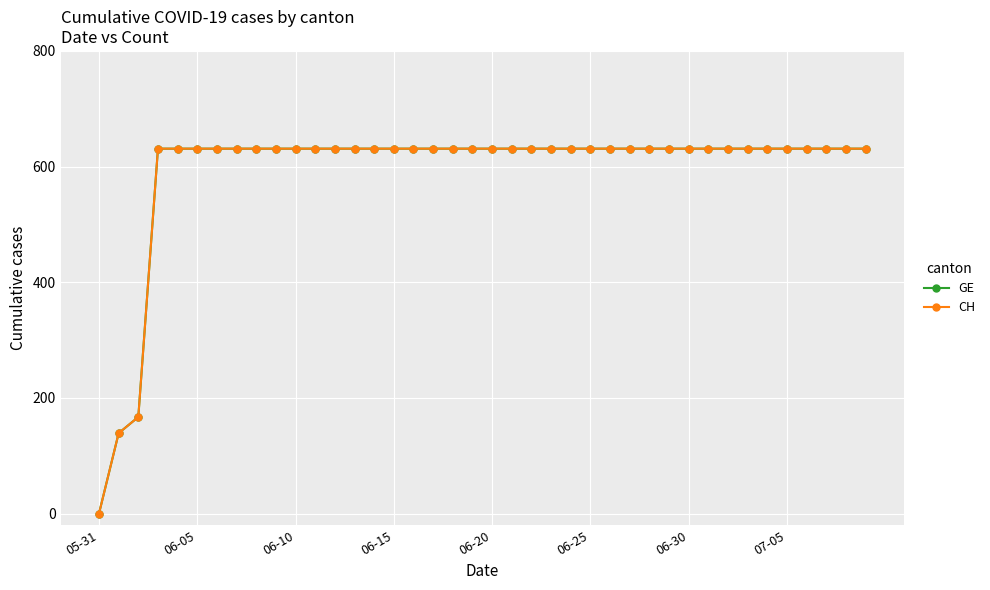

Which series has the largest total across all categories?

GE